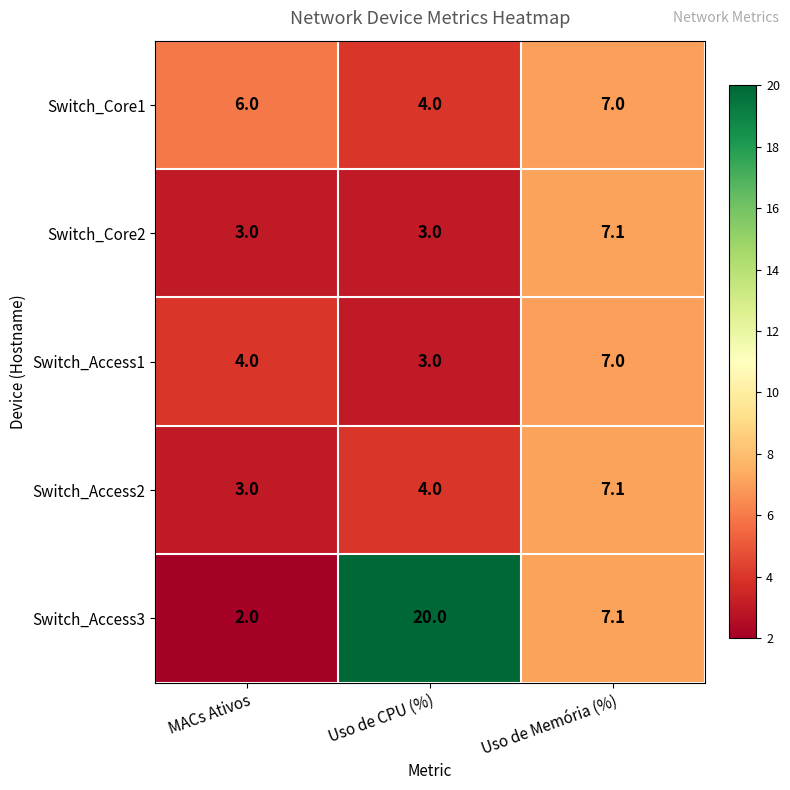

The value of Switch_Access3 at Uso de CPU (%) is 20.0. True or false?

True